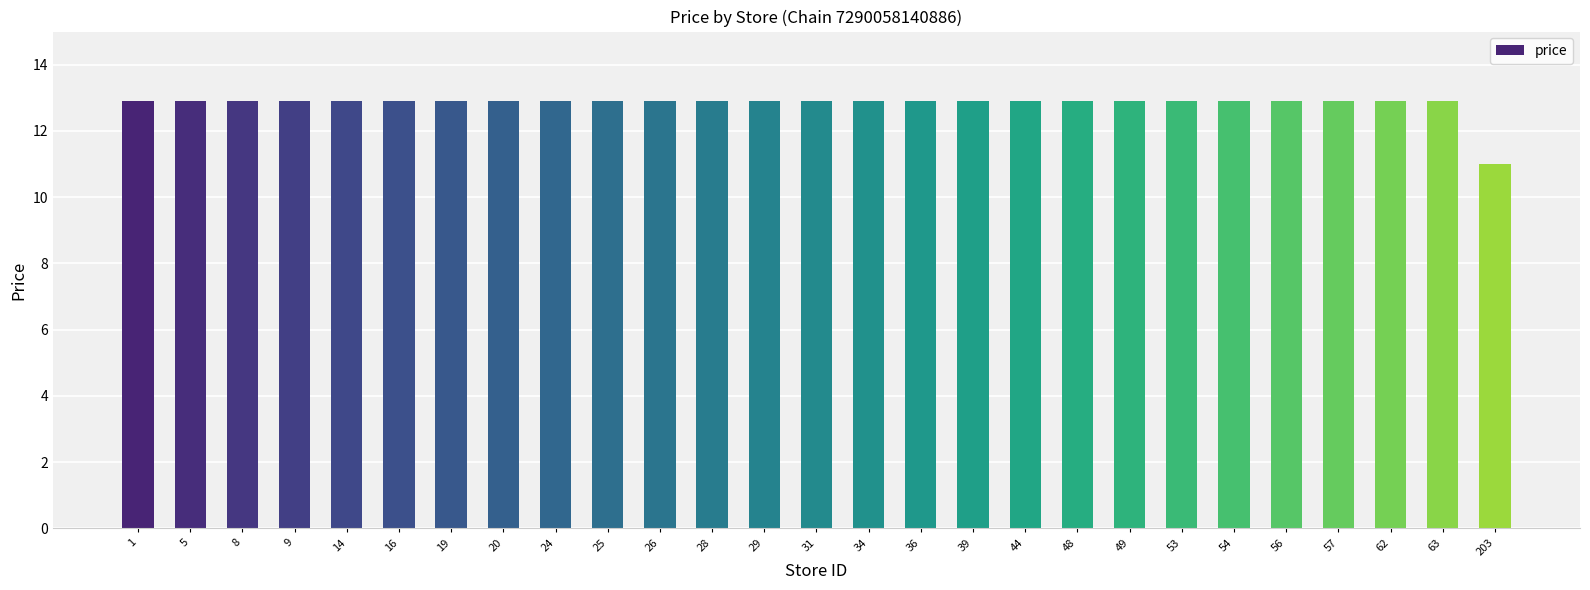

Reading left to right, what are all the values shown in this chart?

1=12.9	5=12.9	8=12.9	9=12.9	14=12.9	16=12.9	19=12.9	20=12.9	24=12.9	25=12.9	26=12.9	28=12.9	29=12.9	31=12.9	34=12.9	36=12.9	39=12.9	44=12.9	48=12.9	49=12.9	53=12.9	54=12.9	56=12.9	57=12.9	62=12.9	63=12.9	203=11.0